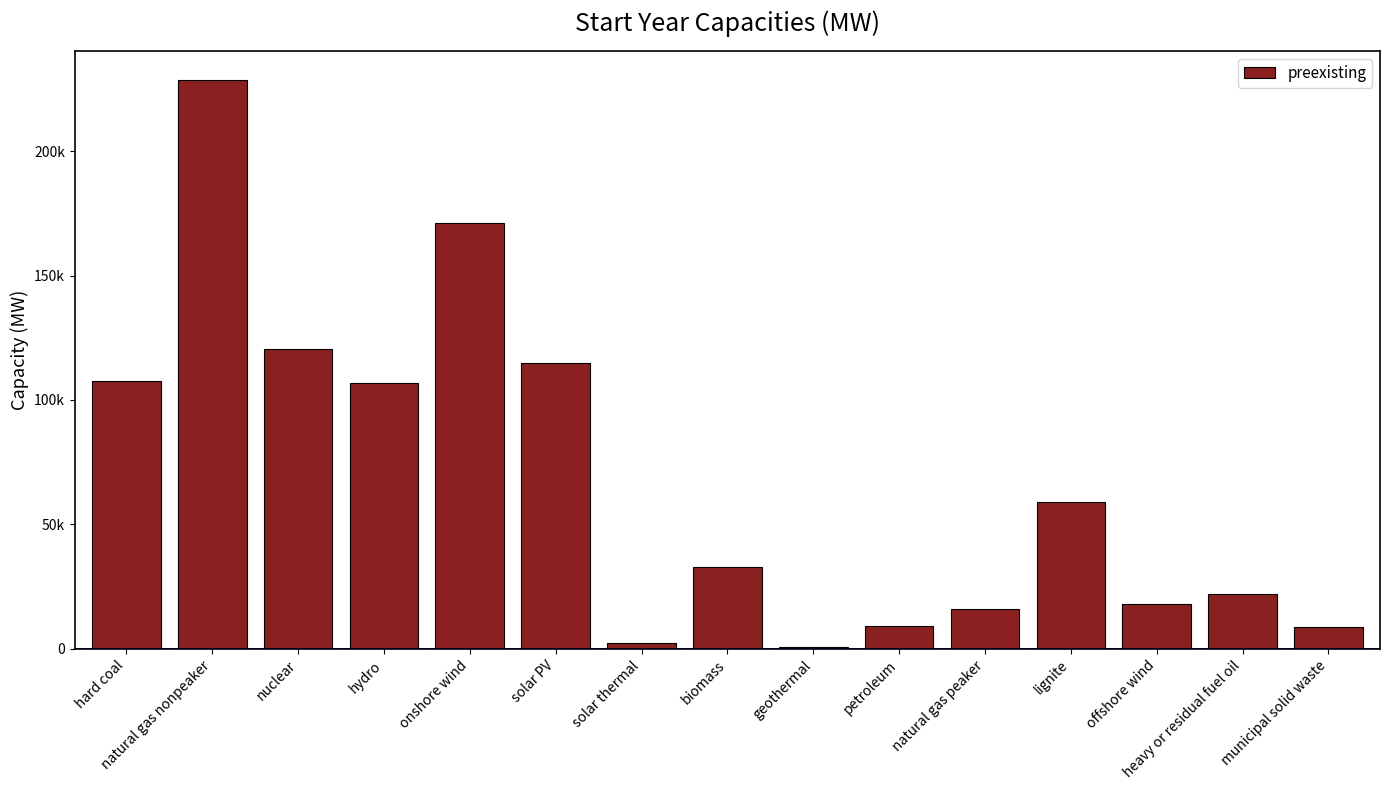

True or false: the data shows 46260.5 at solar PV.

False